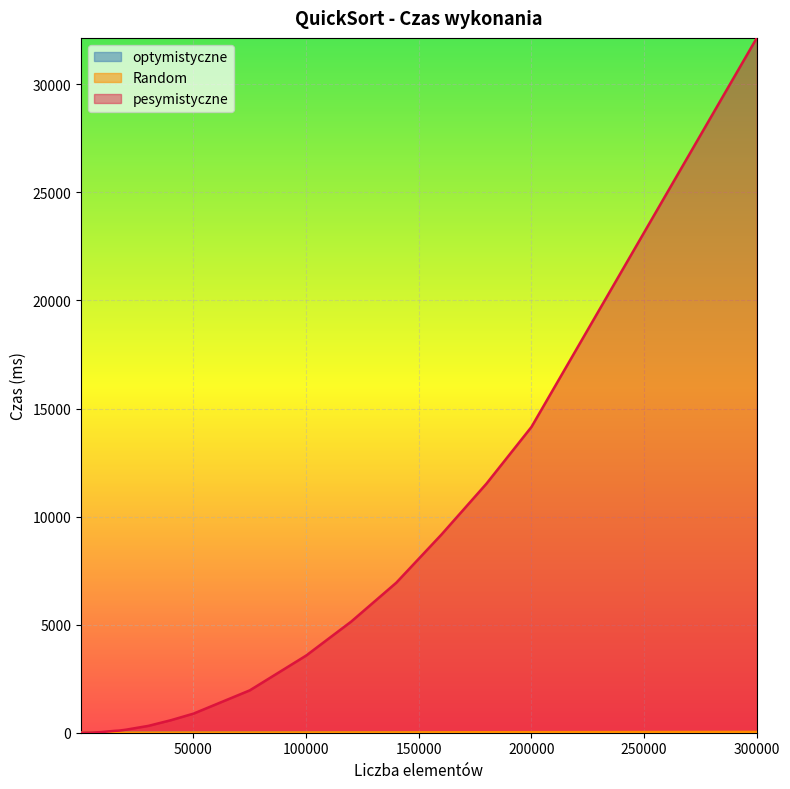

The value of pesymistyczne at 17000 is 98.0. True or false?

True